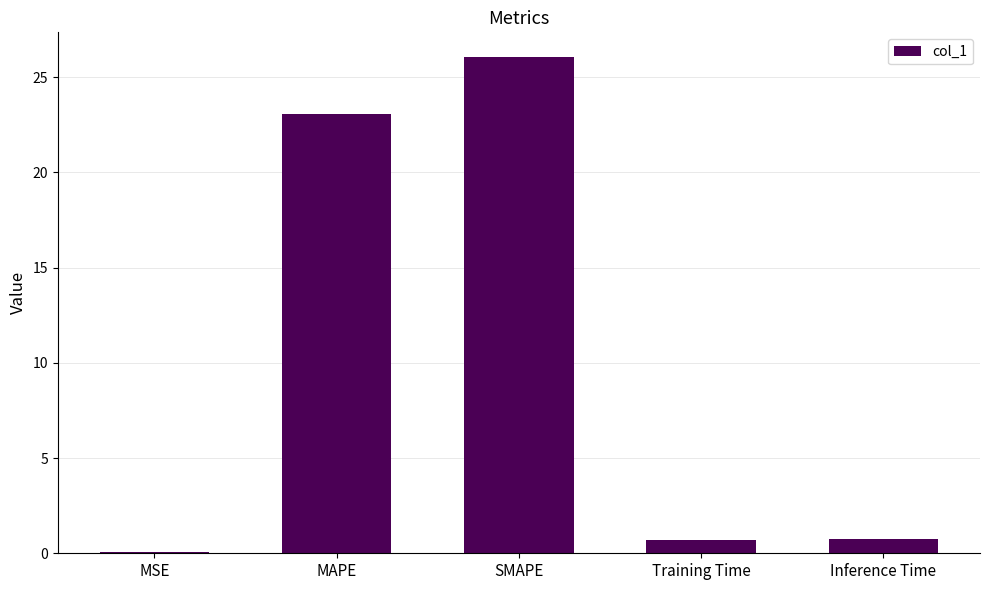

At which label is the value closest to 13?

MAPE